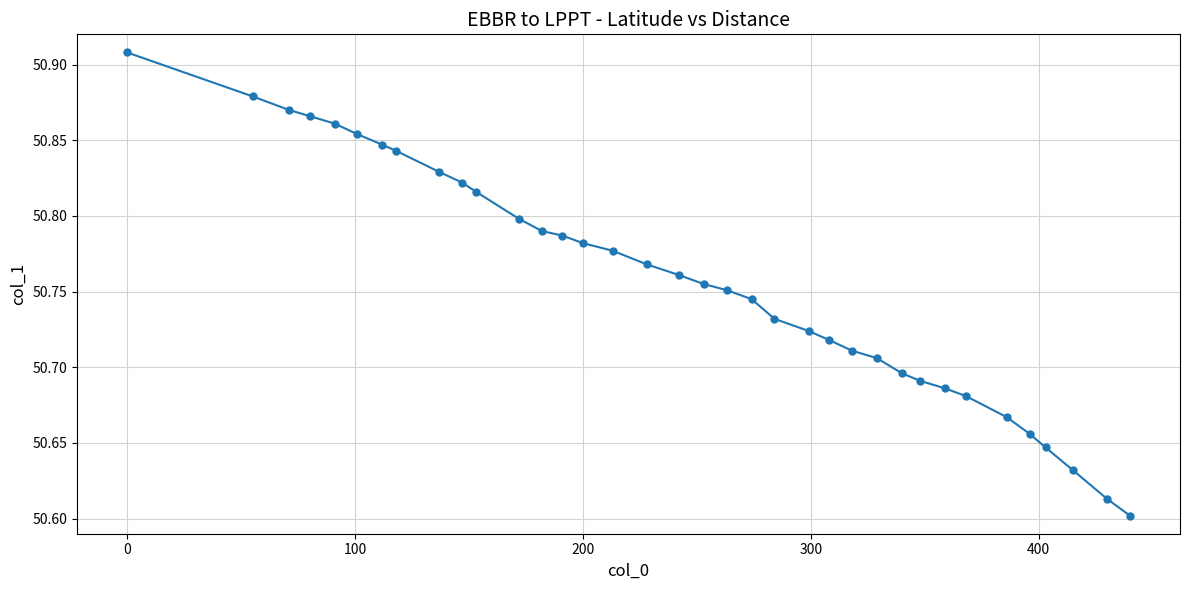

What is the difference between the second highest and second lowest values?

0.3